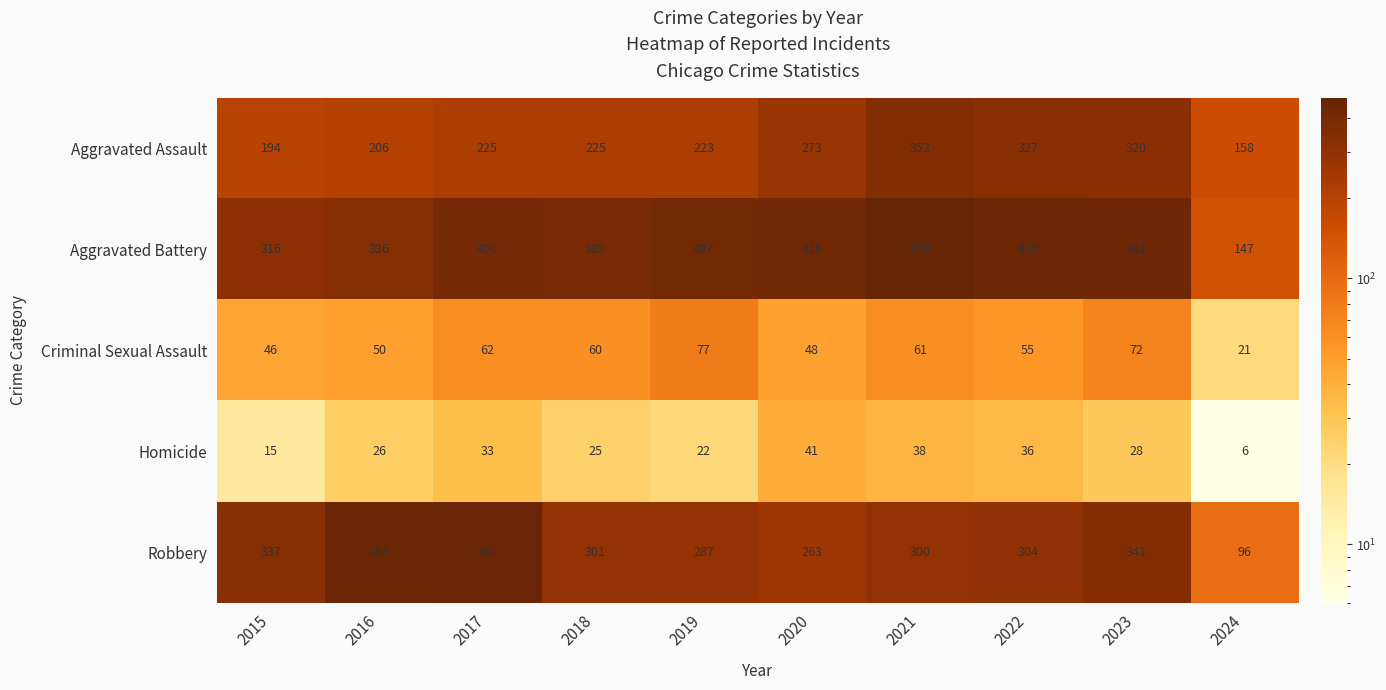

What is the approximate value of Criminal Sexual Assault at 2019, to the nearest 10?

80